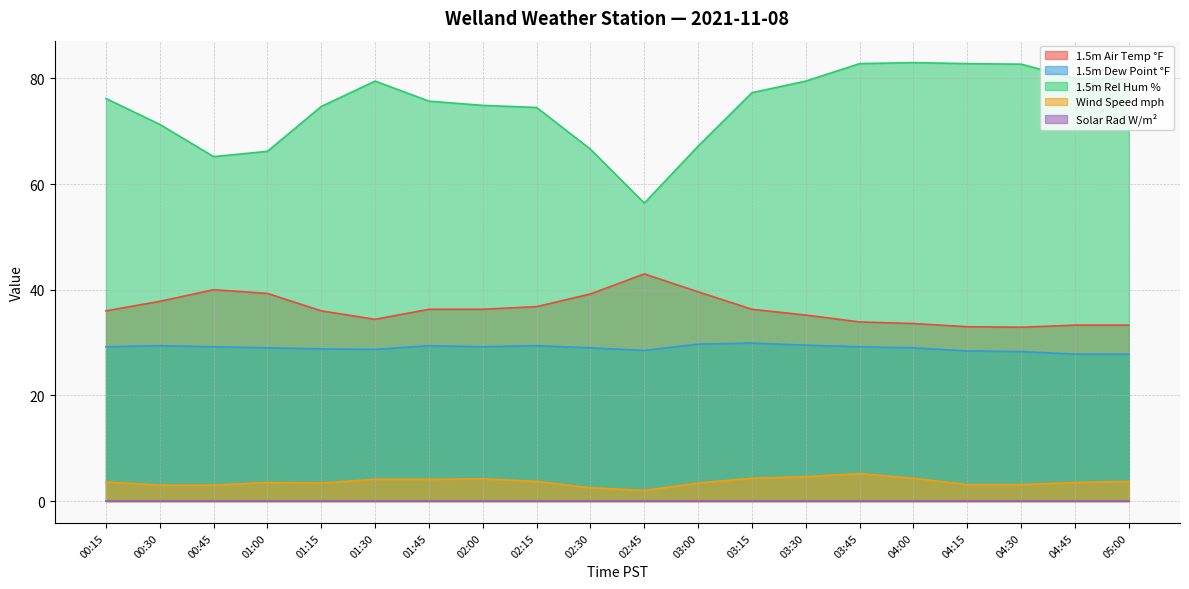

How many values in the 1.5m Rel Hum % series are below 76?

10